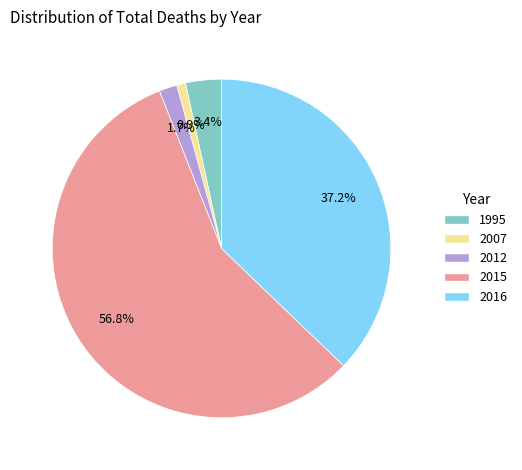

Which slice is the smallest?

2007